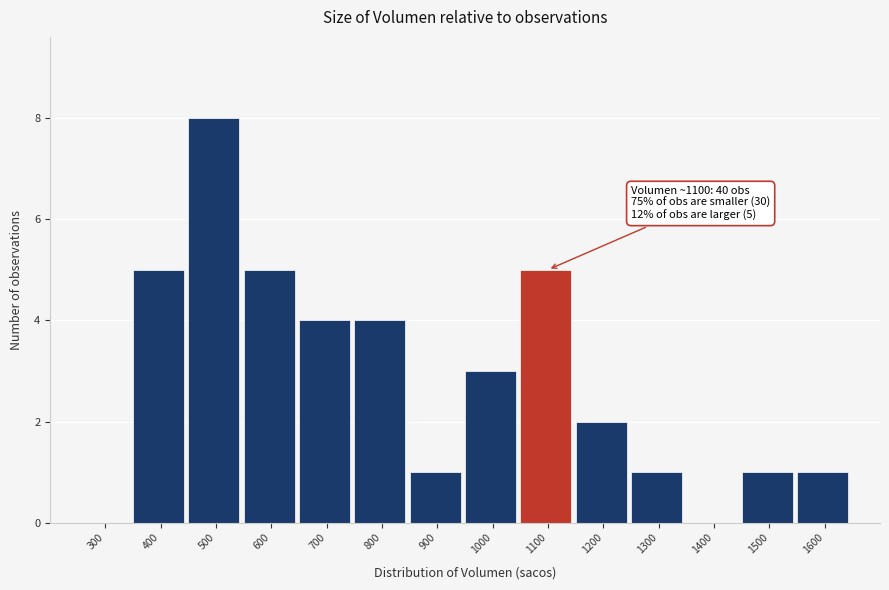

True or false: the data shows 2 at 1300.

False